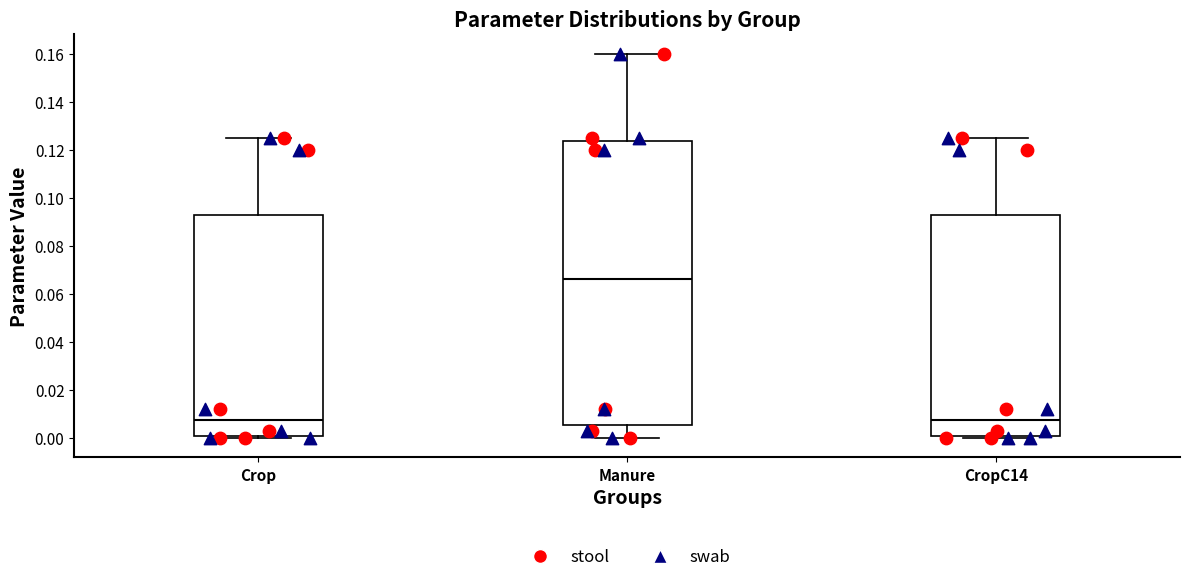

Which box has the highest median line?

Manure